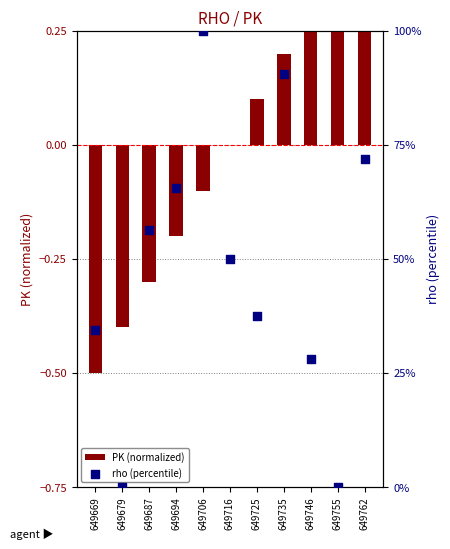

Which series reaches the maximum Y coordinate?

rho (percentile)